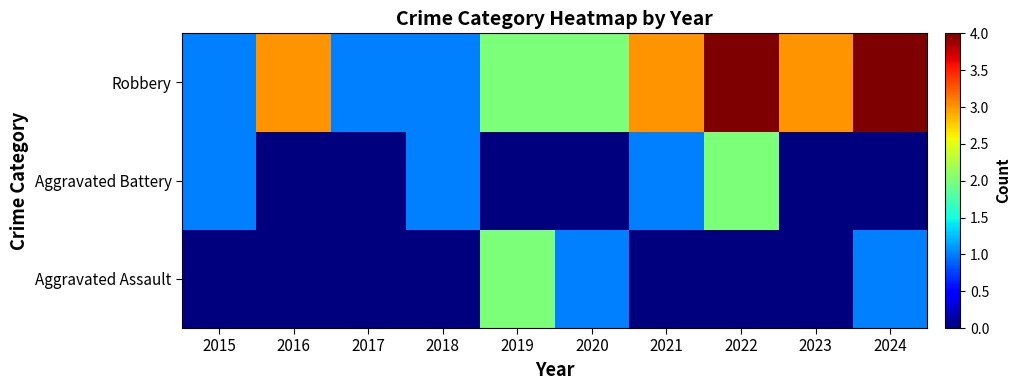

Reading left to right, extract all data points from this chart.

Aggravated Assault: 2015=0	2016=0	2017=0	2018=0	2019=2	2020=1	2021=0	2022=0	2023=0	2024=1
Aggravated Battery: 2015=1	2016=0	2017=0	2018=1	2019=0	2020=0	2021=1	2022=2	2023=0	2024=0
Robbery: 2015=1	2016=3	2017=1	2018=1	2019=2	2020=2	2021=3	2022=4	2023=3	2024=4